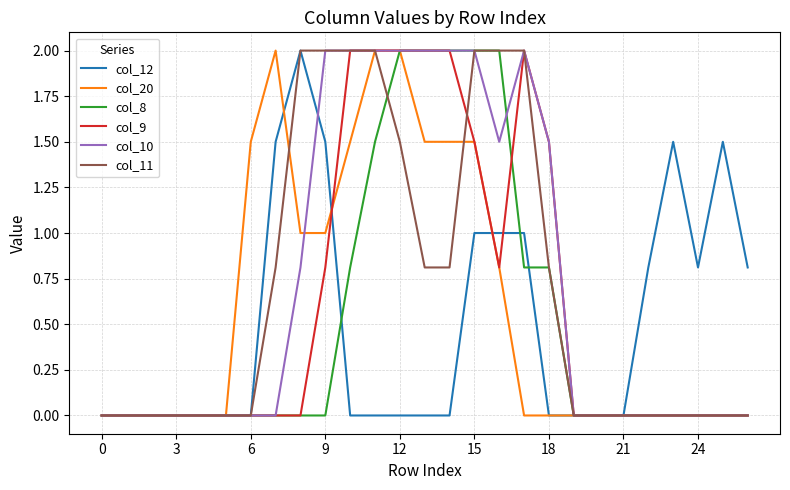

Reading left to right, what are all the values shown in this chart?

col_12: 0.0	0.0	0.0	0.0	0.0	0.0	0.0	1.5	2.0	1.5	0.0	0.0	0.0	0.0	0.0	1.0	1.0	1.0	0.0	0.0	0.0	0.0	0.8	1.5	0.8	1.5	0.8
col_20: 0.0	0.0	0.0	0.0	0.0	0.0	1.5	2.0	1.0	1.0	1.5	2.0	2.0	1.5	1.5	1.5	0.8	0.0	0.0	0.0	0.0	0.0	0.0	0.0	0.0	0.0	0.0
col_8: 0.0	0.0	0.0	0.0	0.0	0.0	0.0	0.0	0.0	0.0	0.8	1.5	2.0	2.0	2.0	2.0	2.0	0.8	0.8	0.0	0.0	0.0	0.0	0.0	0.0	0.0	0.0
col_9: 0.0	0.0	0.0	0.0	0.0	0.0	0.0	0.0	0.0	0.8	2.0	2.0	2.0	2.0	2.0	1.5	0.8	2.0	1.5	0.0	0.0	0.0	0.0	0.0	0.0	0.0	0.0
col_10: 0.0	0.0	0.0	0.0	0.0	0.0	0.0	0.0	0.8	2.0	2.0	2.0	2.0	2.0	2.0	2.0	1.5	2.0	1.5	0.0	0.0	0.0	0.0	0.0	0.0	0.0	0.0
col_11: 0.0	0.0	0.0	0.0	0.0	0.0	0.0	0.8	2.0	2.0	2.0	2.0	1.5	0.8	0.8	2.0	2.0	2.0	0.8	0.0	0.0	0.0	0.0	0.0	0.0	0.0	0.0